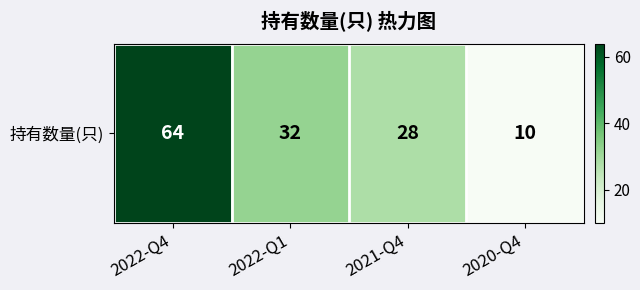

What is the smallest value displayed?

10